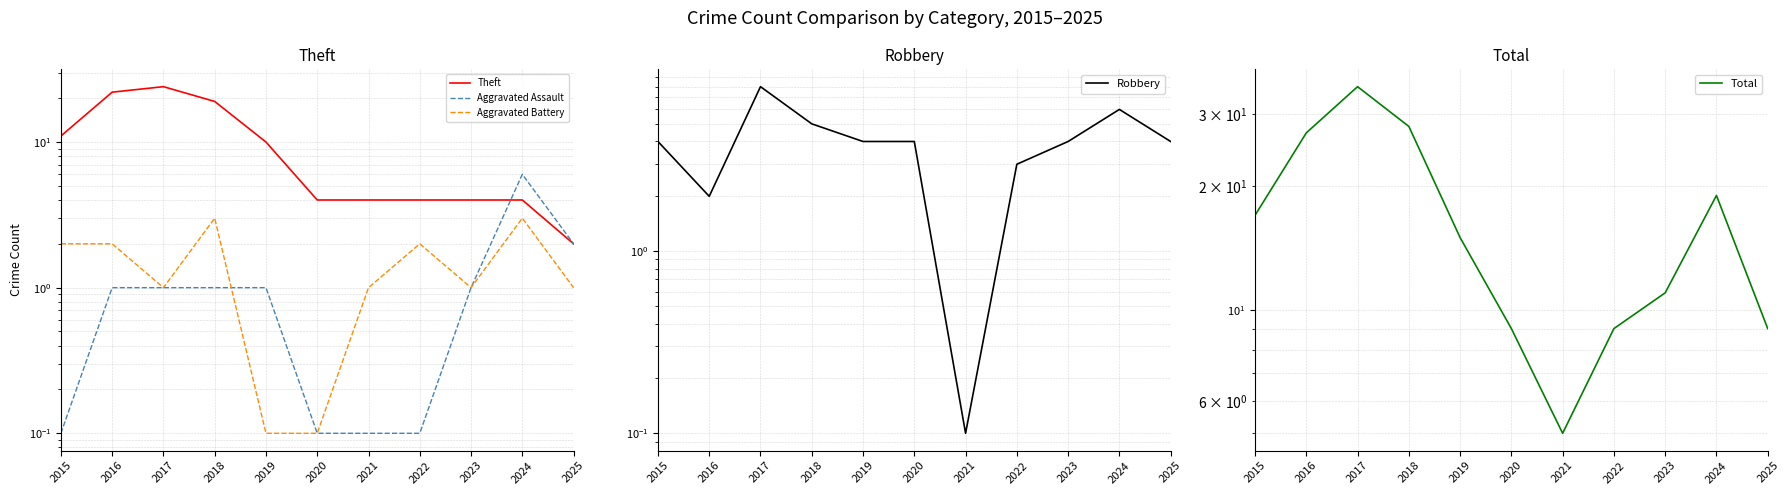

In Aggravated Battery, how many points are higher than both neighbors (excluding endpoints)?

3